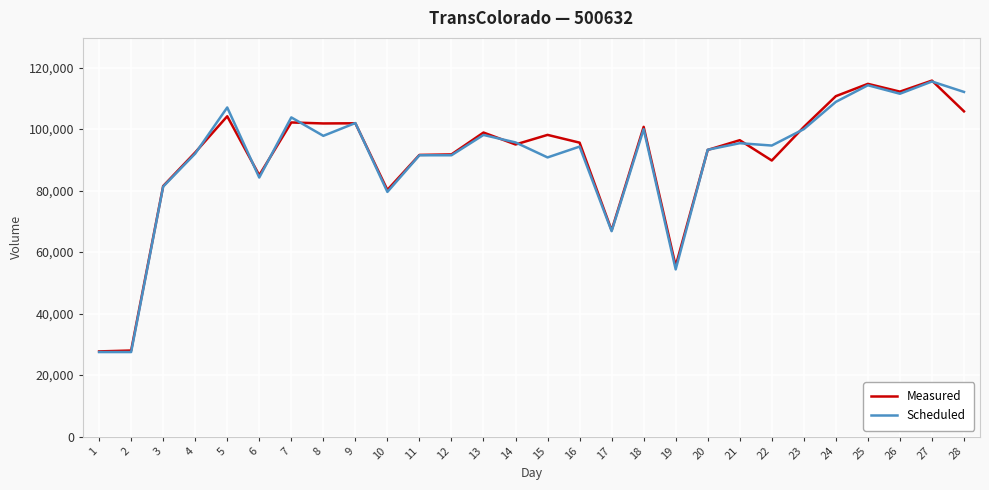

What are all the series names shown in the legend?

Measured, Scheduled